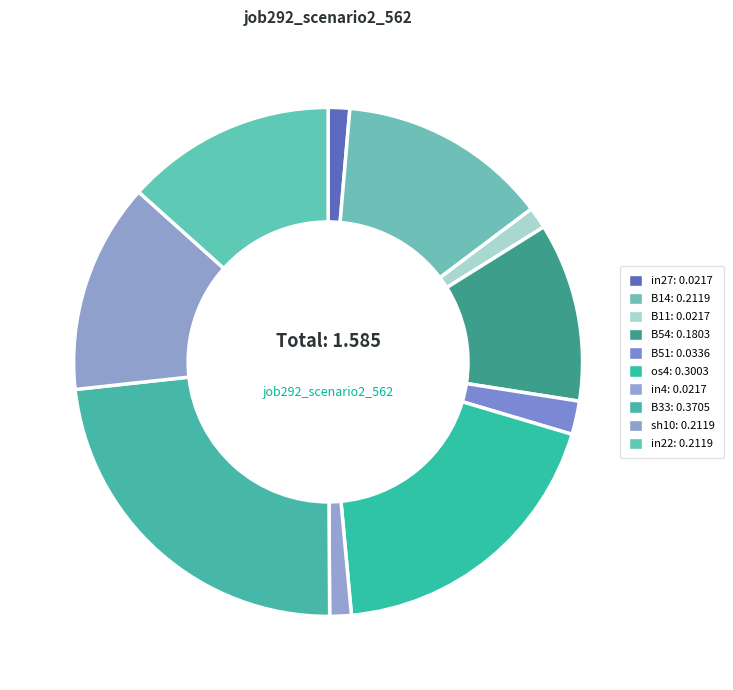

What percentage is NOT represented by B14?

86.6%